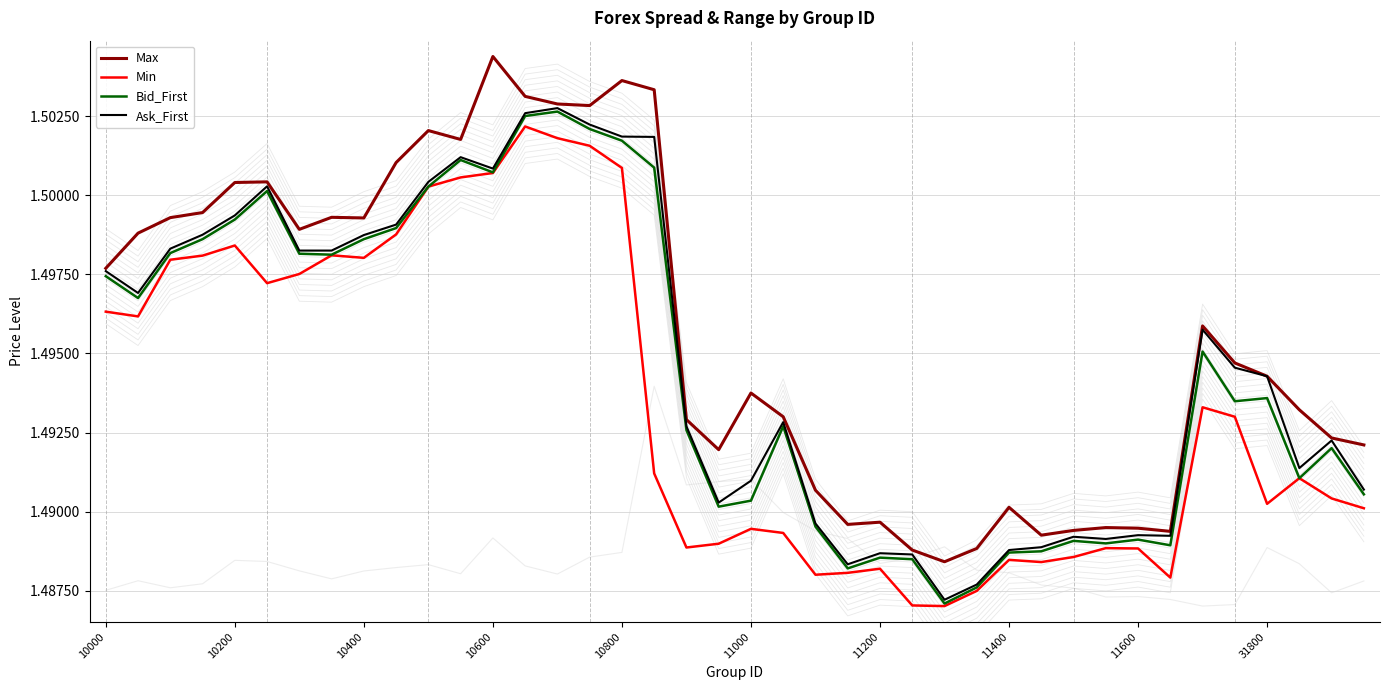

At which category is the sum across all series the highest?

13